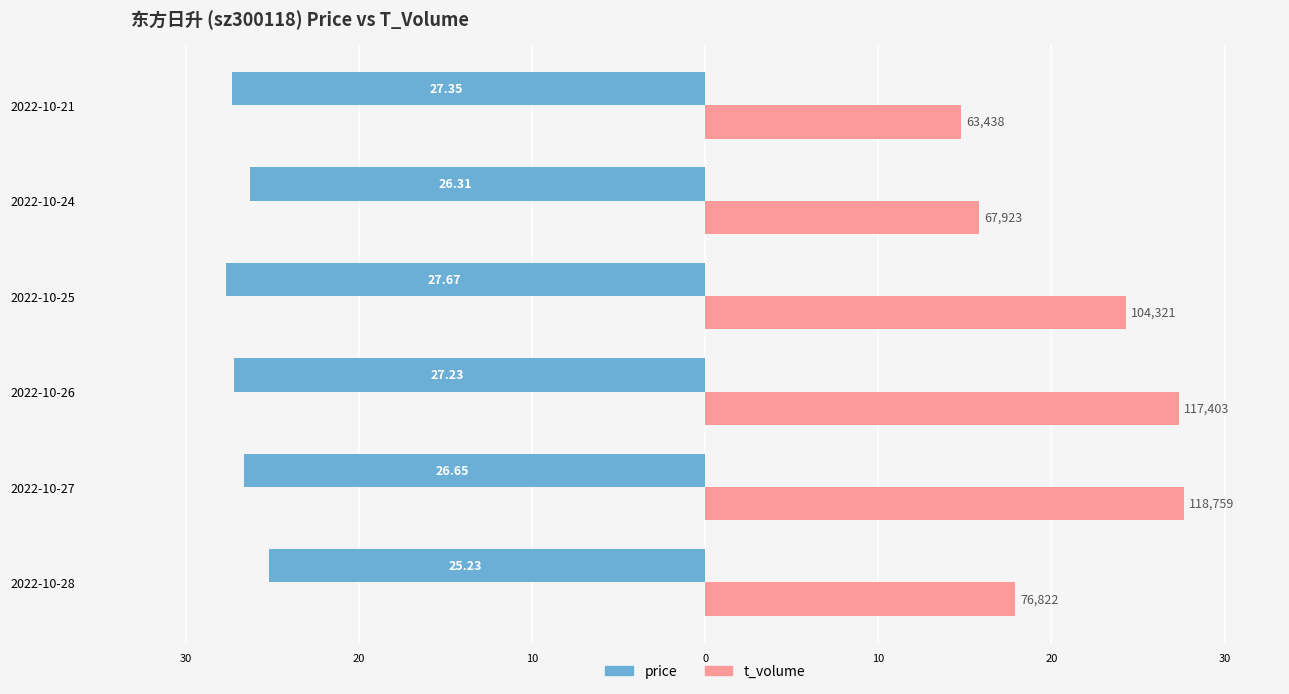

What are all the series names shown in the legend?

price, t_volume